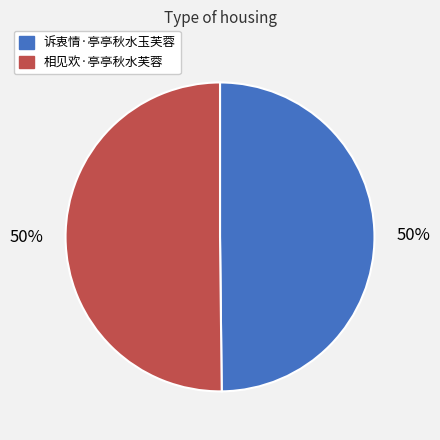

Do 相见欢·亭亭秋水芙蓉 and 诉衷情·亭亭秋水玉芙蓉 together represent more than half of the pie?

Yes